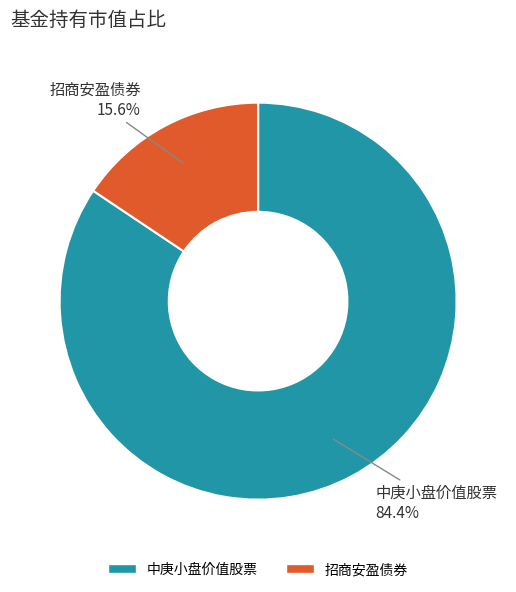

To the nearest percent, what percentage of the pie is 中庚小盘价值股票?

84%